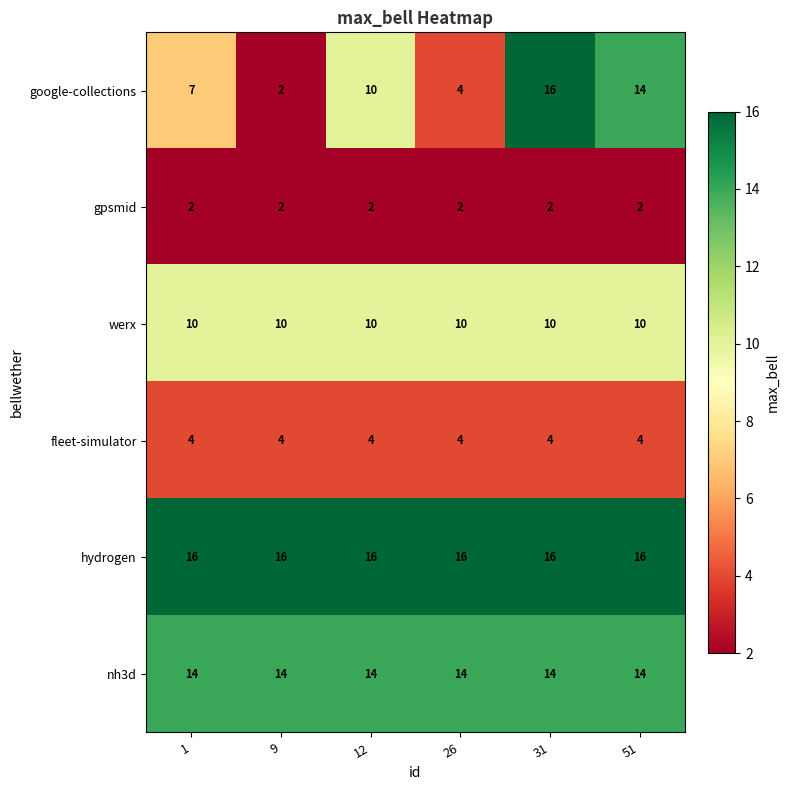

What is the sum of the google-collections values at 26 and 9?

6